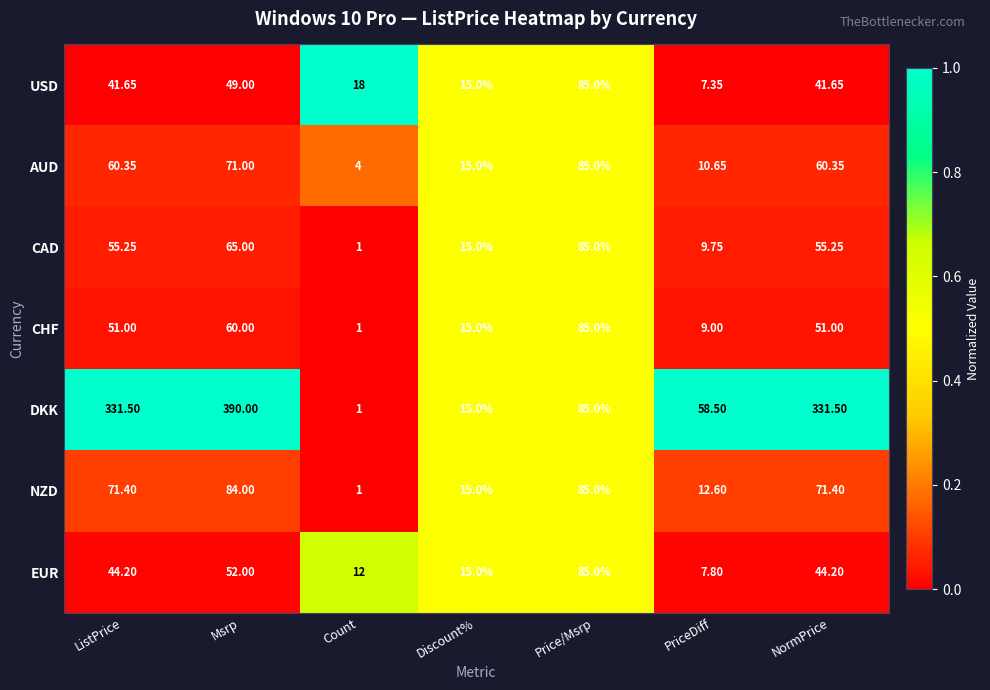

At which label is USD closest to 46?

Msrp